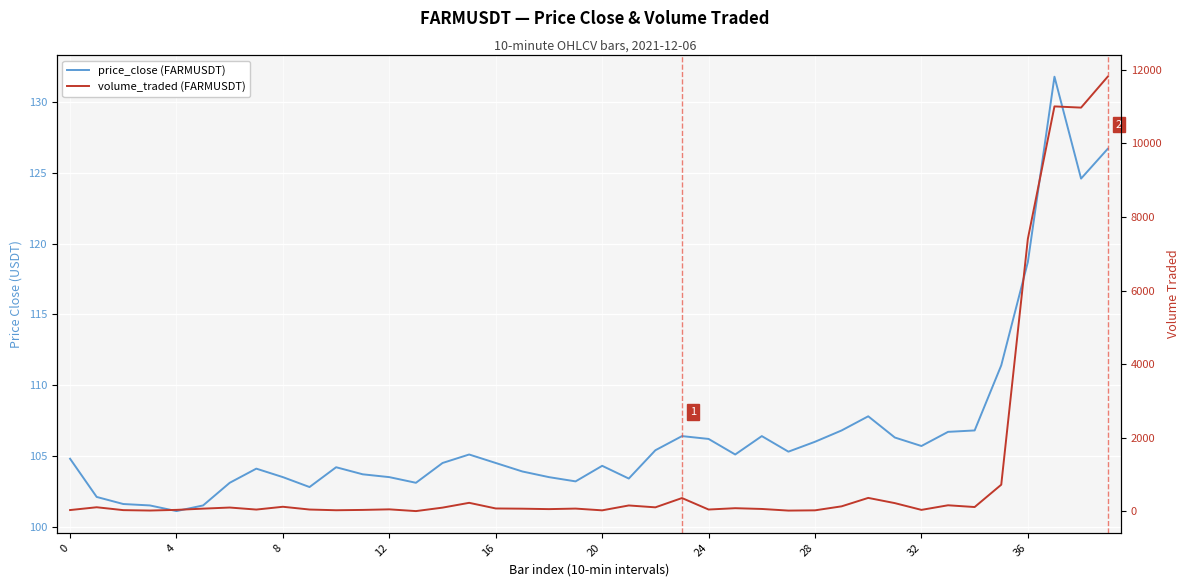

Which series changed the most between 12 and 18?

volume_traded (FARMUSDT)